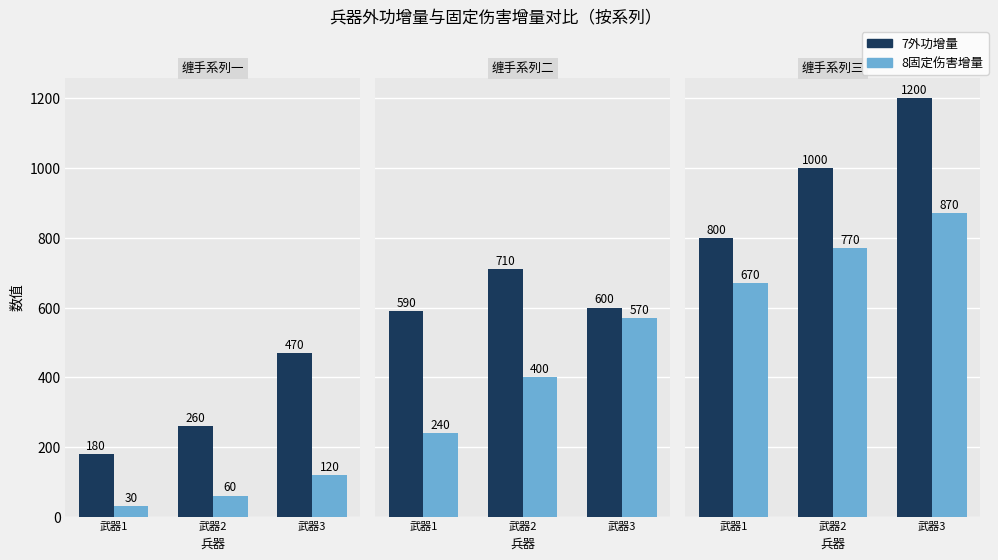

What is the difference between the maximum and minimum values in the 7外功增量 series?

400